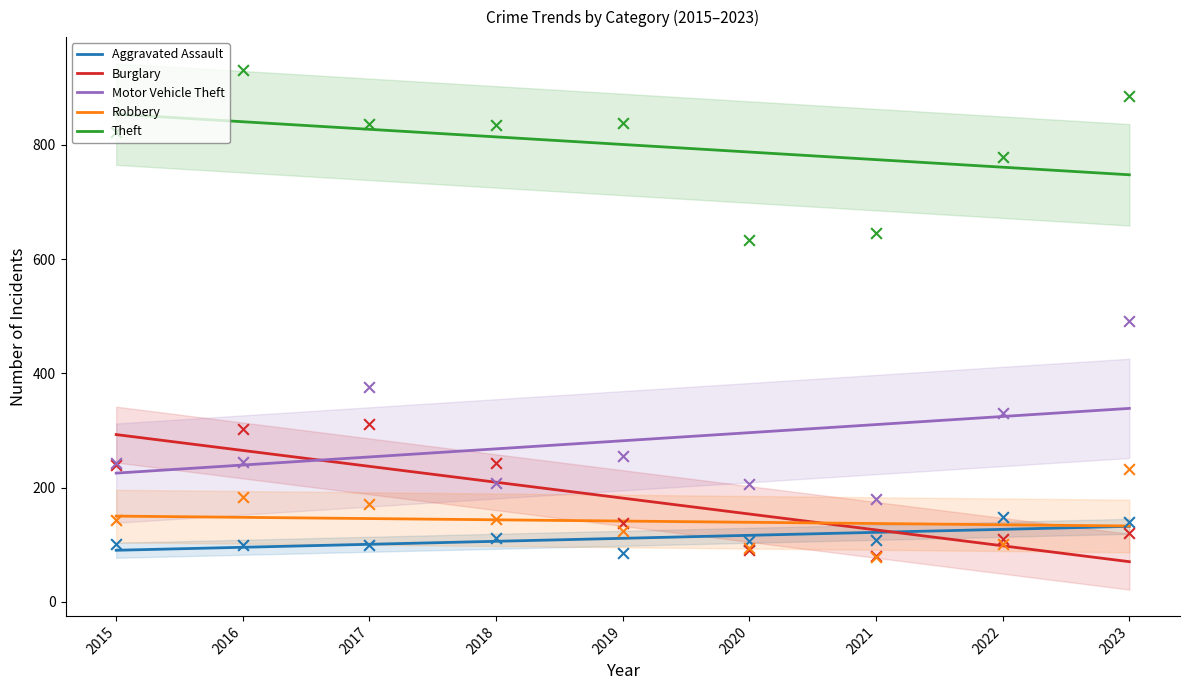

Which series contains the lowest Y value?

Robbery